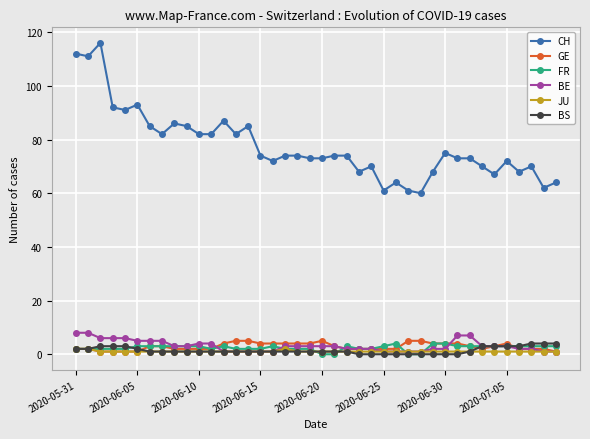

What is the value of the CH point at the 28th from the left?

61